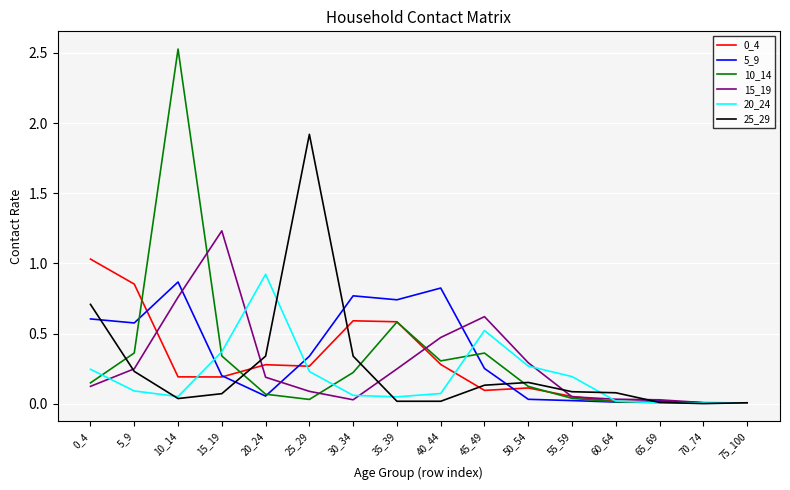

In 20_24, how many points are higher than both neighbors (excluding endpoints)?

2